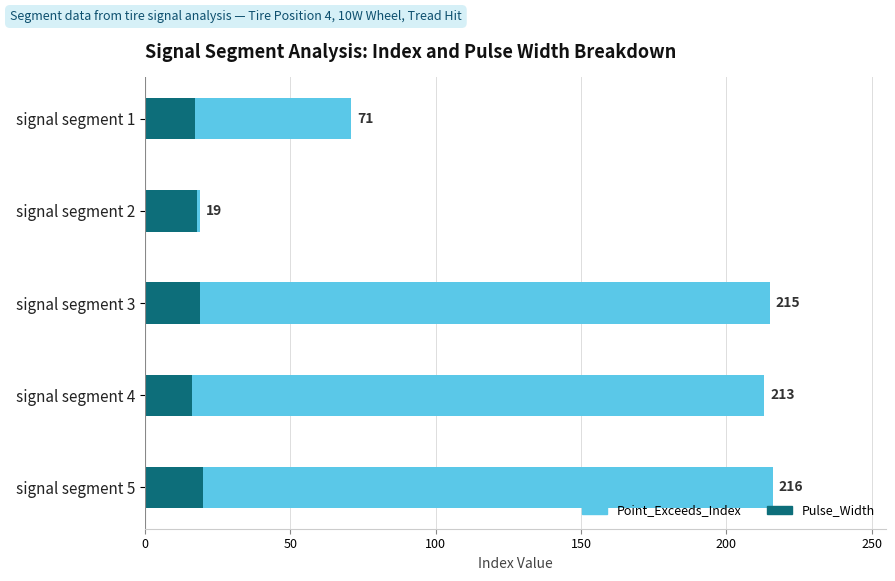

Reading left to right, transcribe all the data shown in this chart.

Point_Exceeds_Index: 71	19	215	213	216
Pulse_Width: 17	18	19	16	20